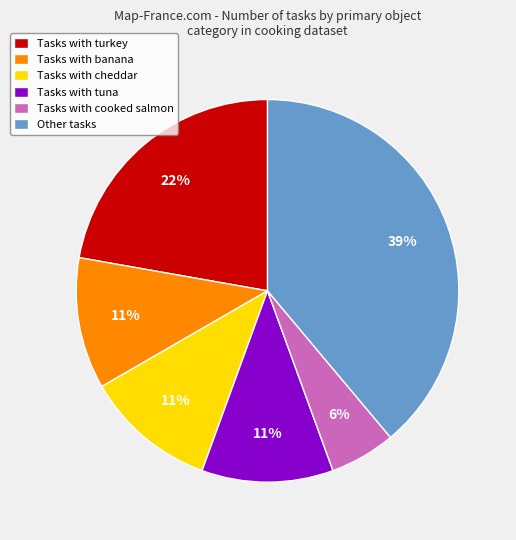

The Tasks with tuna slice represents 5% of the pie. True or false?

False